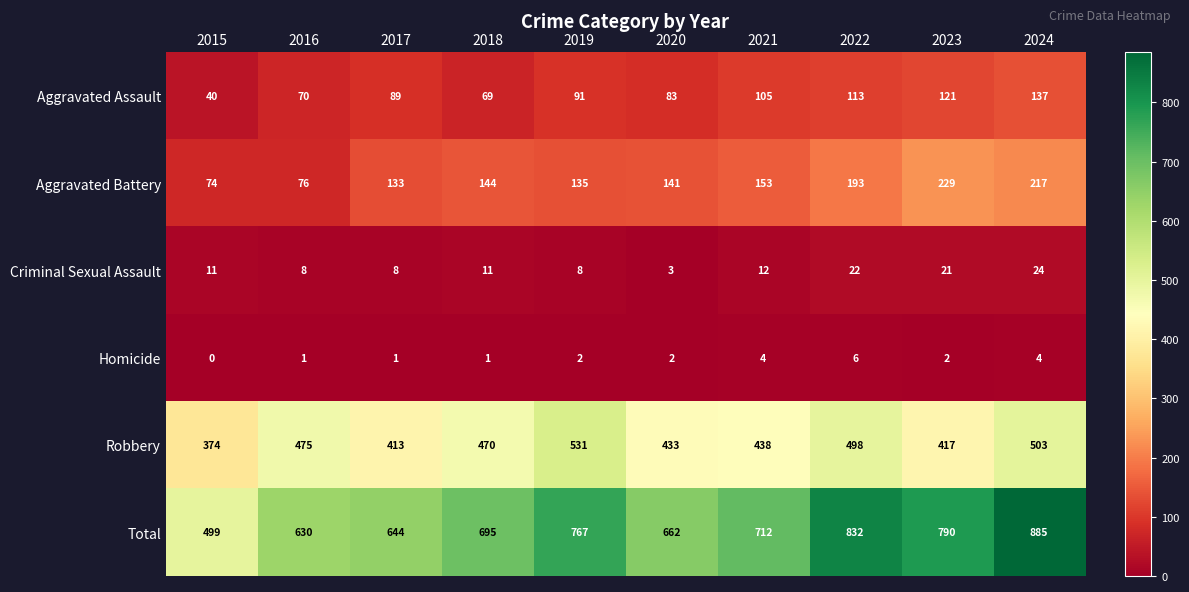

The Criminal Sexual Assault series shows 14 at 2024. True or false?

False